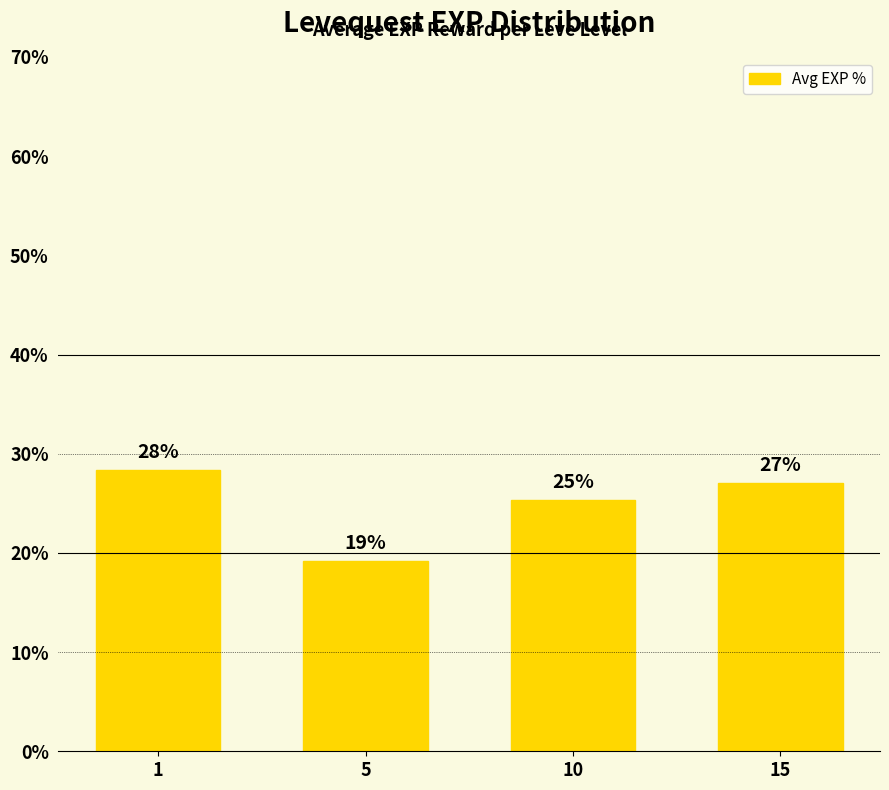

What is the sum of all values?

100.0